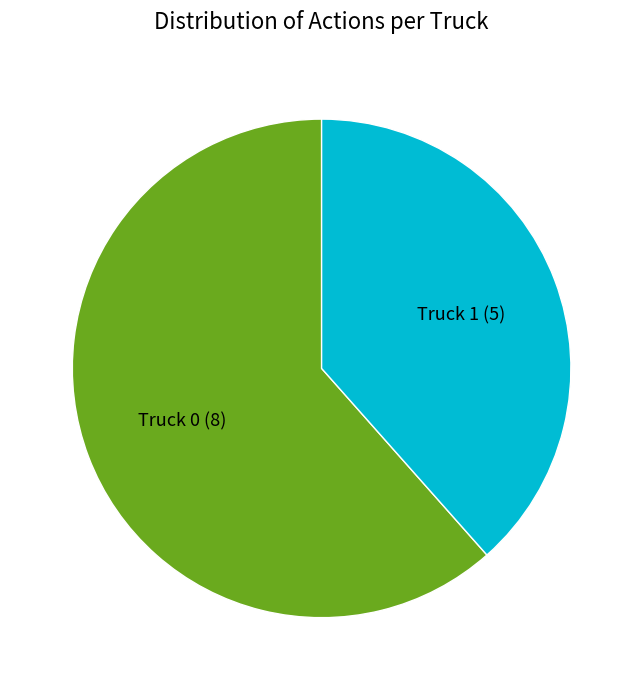

Is the sum of Truck 0 and Truck 1 greater than half?

Yes